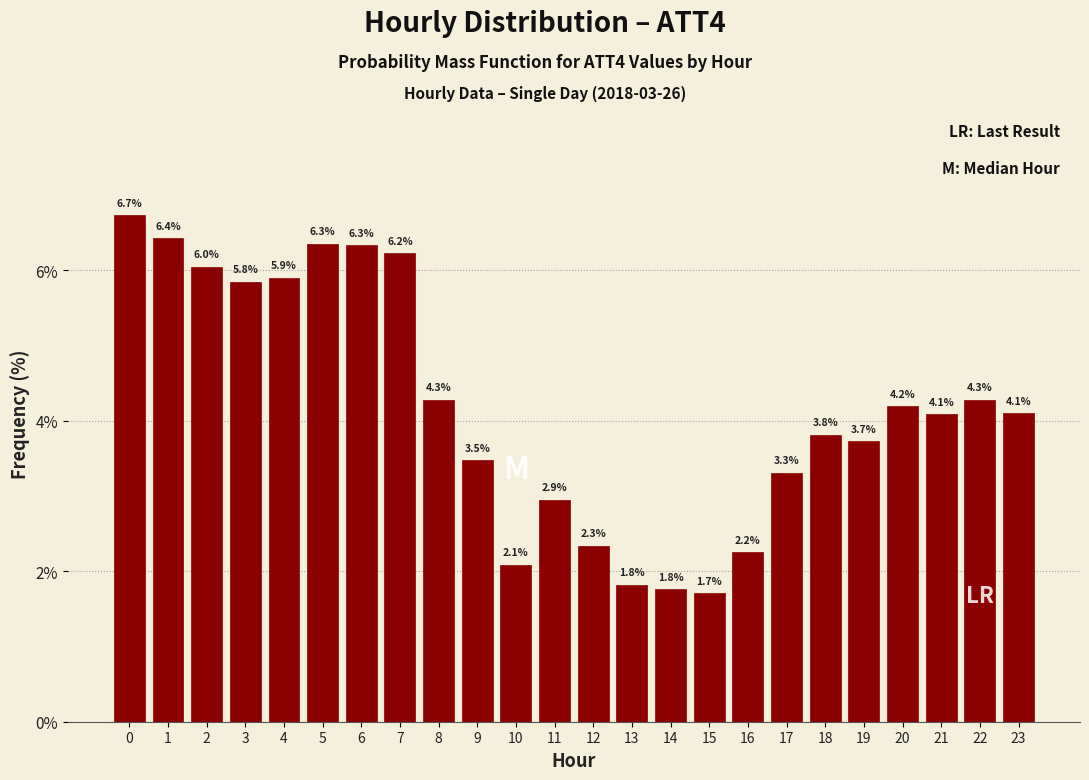

Reading right to left, list all the values displayed in this chart.

23=4.1	22=4.3	21=4.1	20=4.2	19=3.7	18=3.8	17=3.3	16=2.2	15=1.7	14=1.8	13=1.8	12=2.3	11=2.9	10=2.1	9=3.5	8=4.3	7=6.2	6=6.3	5=6.3	4=5.9	3=5.8	2=6.0	1=6.4	0=6.7